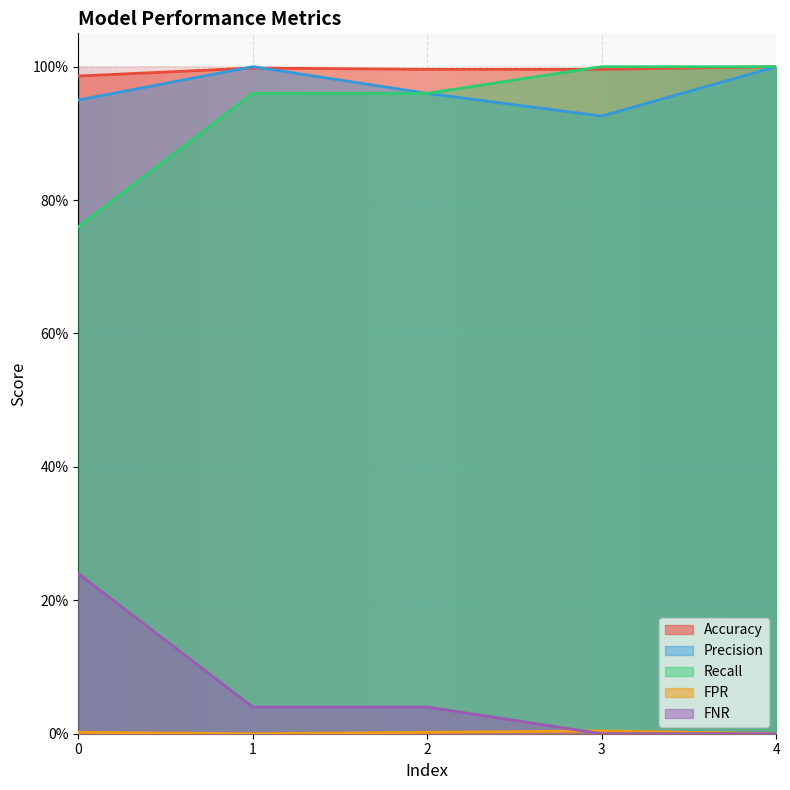

Reading right to left, transcribe all the data shown in this chart.

Accuracy: 4.0=1.0	3.0=1.0	2.0=1.0	1.0=1.0	0.0=1.0
Precision: 4.0=1.0	3.0=0.9	2.0=1.0	1.0=1.0	0.0=0.9
Recall: 4.0=1.0	3.0=1.0	2.0=1.0	1.0=1.0	0.0=0.8
FPR: 4.0=0.0	3.0=0.0	2.0=0.0	1.0=0.0	0.0=0.0
FNR: 4.0=0.0	3.0=0.0	2.0=0.0	1.0=0.0	0.0=0.2